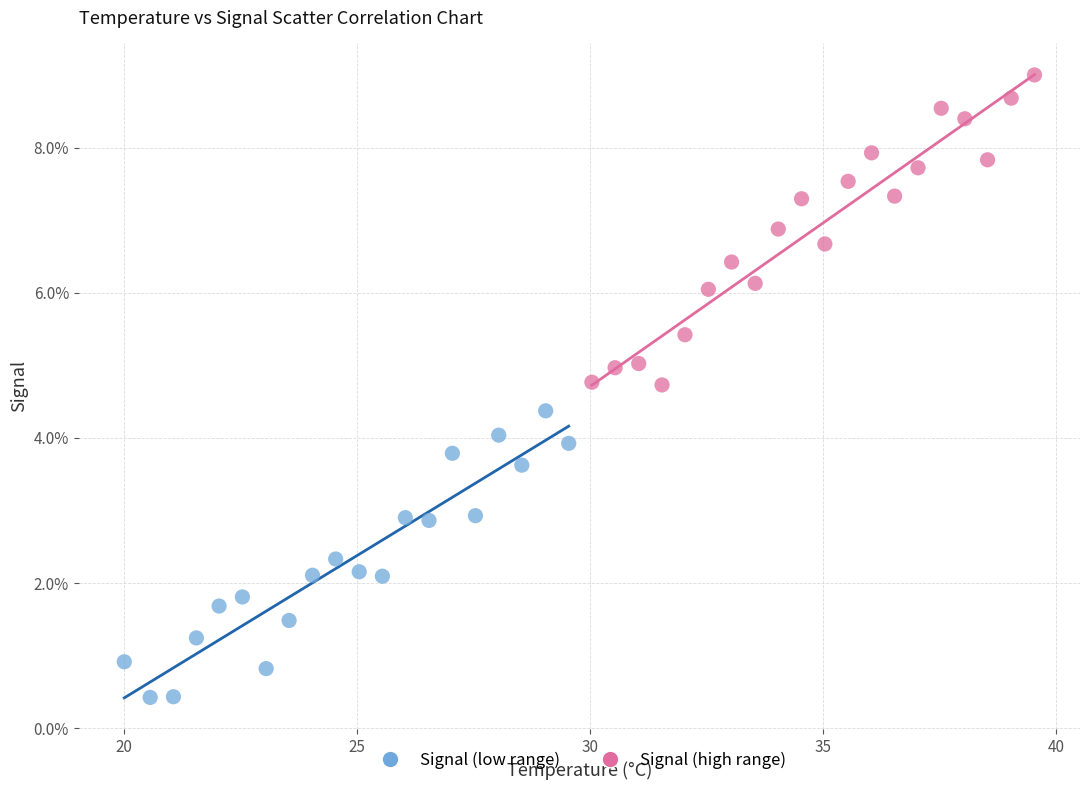

What are all the series names shown in the legend?

Signal (low range), Signal (high range)